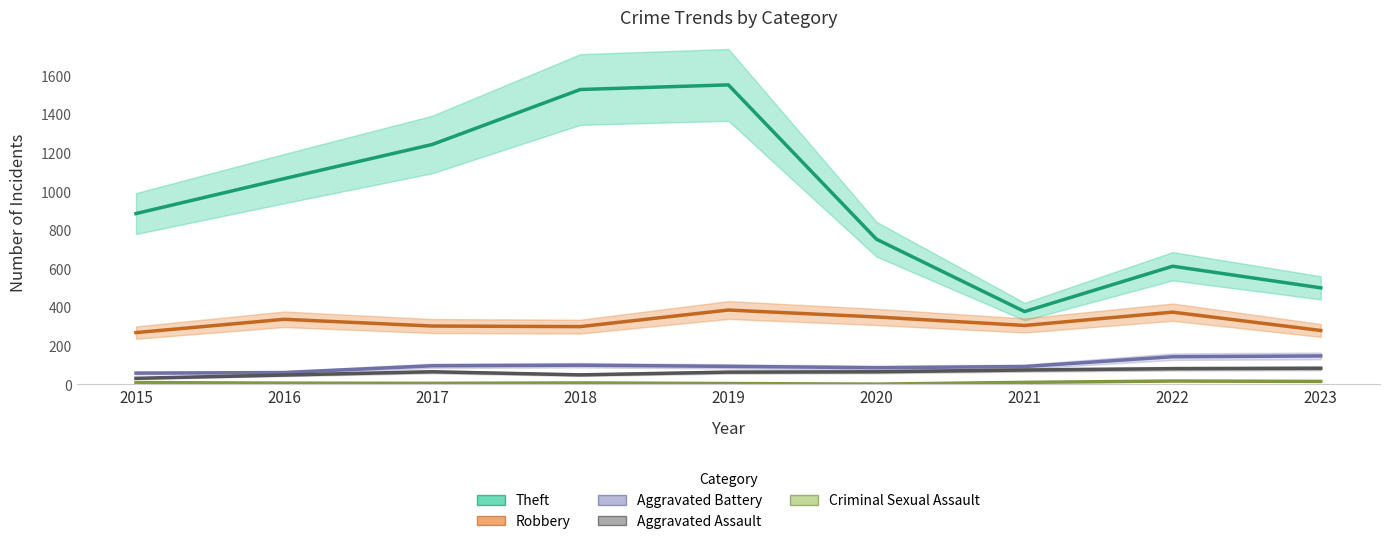

At how many categories does at least one series exceed 1052?

4